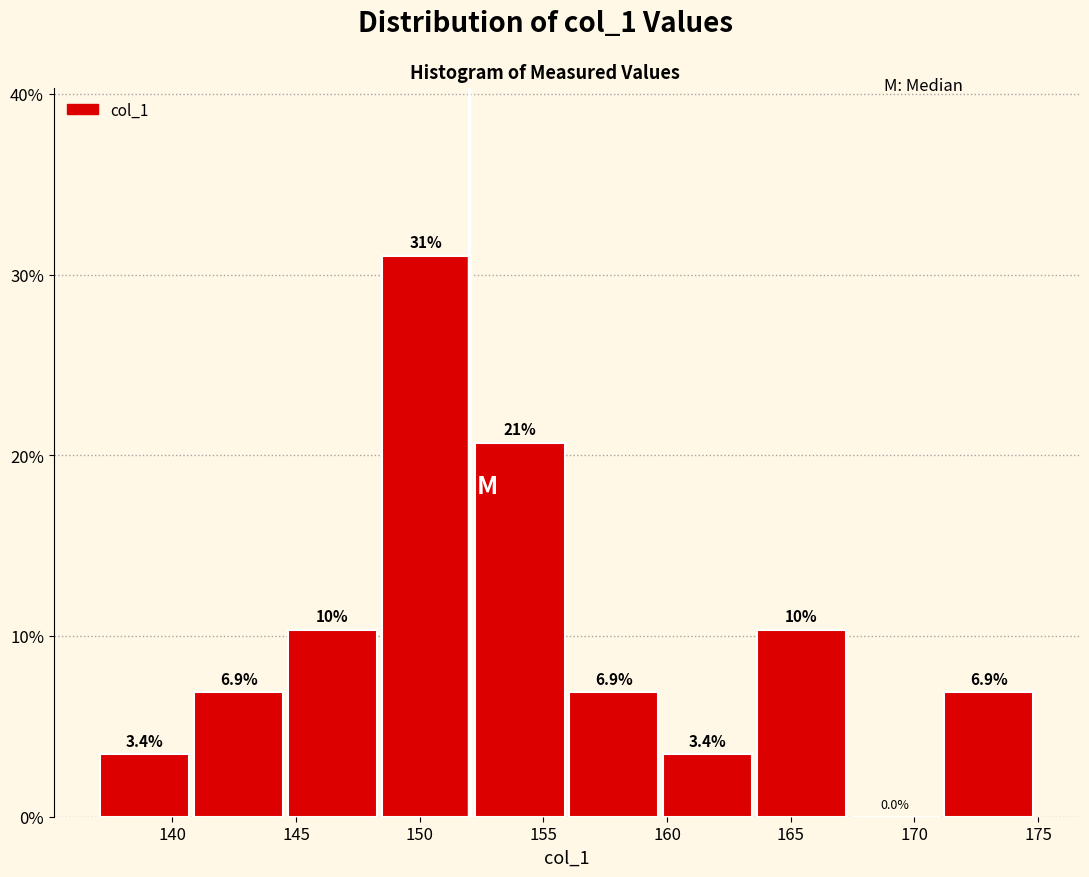

Over which range of the x-axis is the bar tallest?

148.5 to 152.0